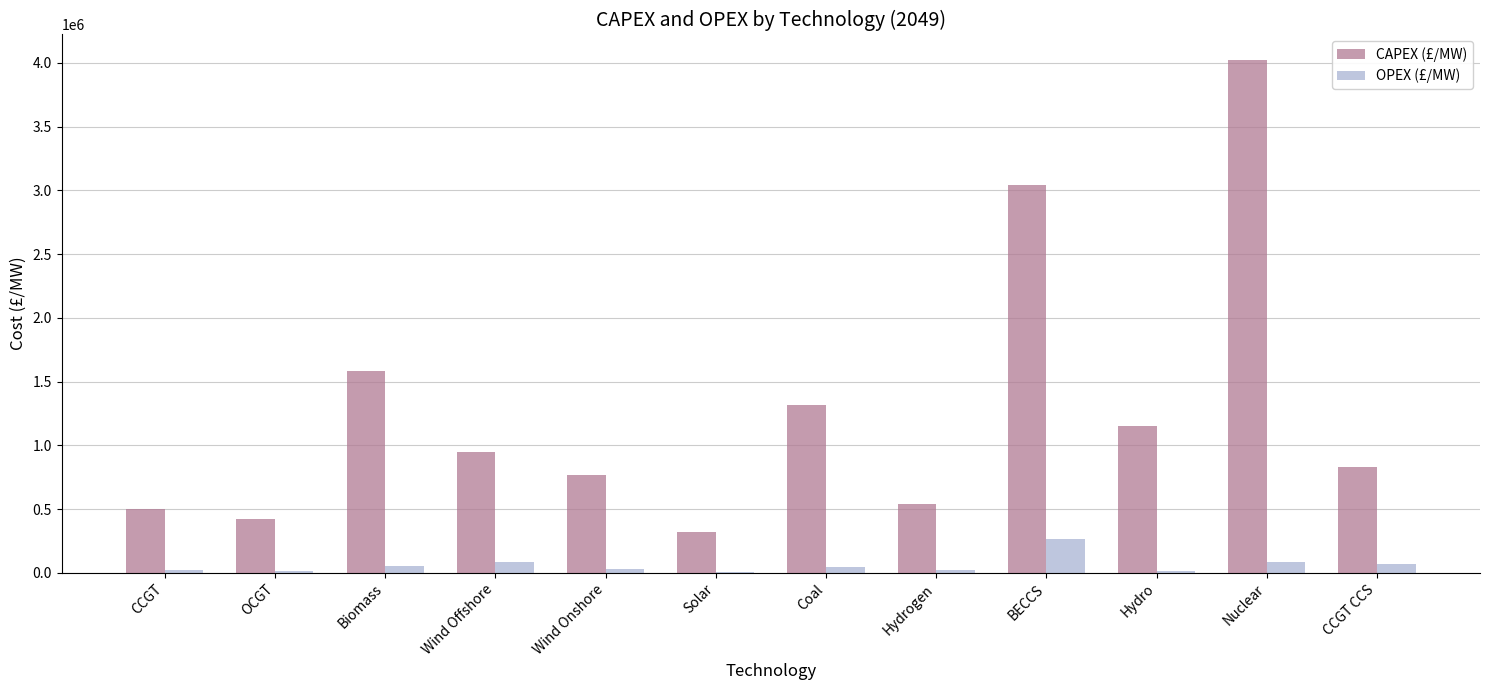

Count the number of data series in this chart.

2